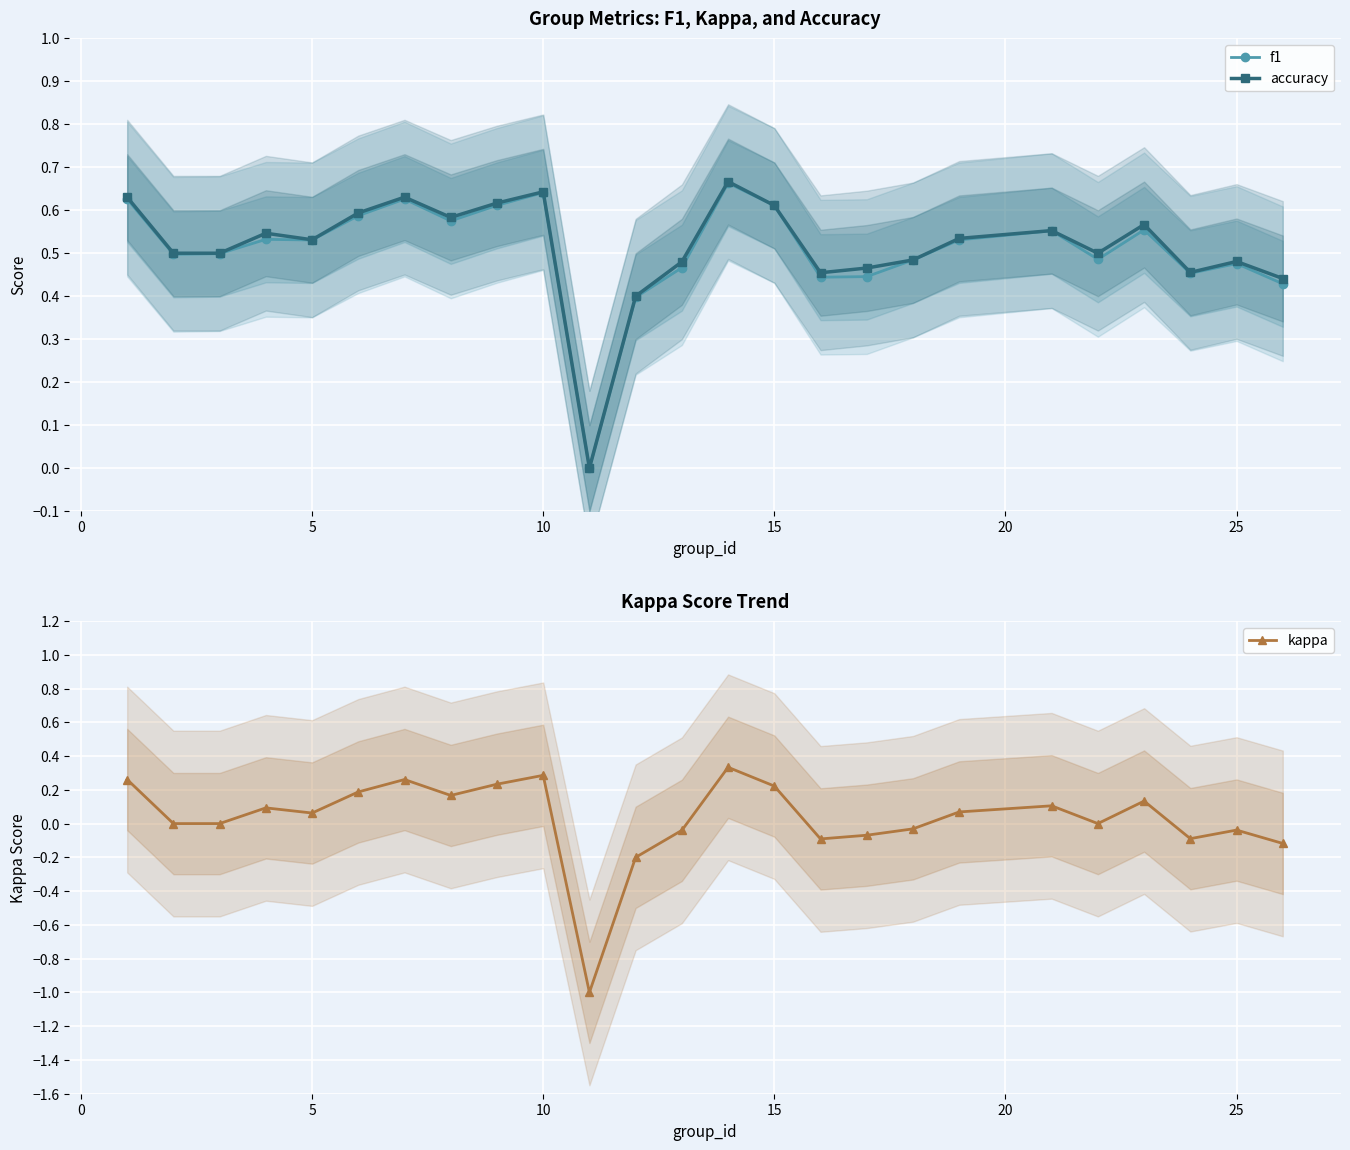

What is the difference between the maximum and minimum values in the accuracy series?

0.7